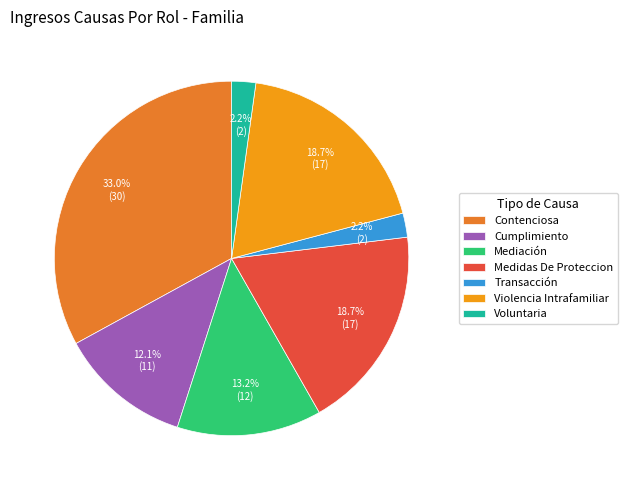

Does Voluntaria represent more than half of the total?

No